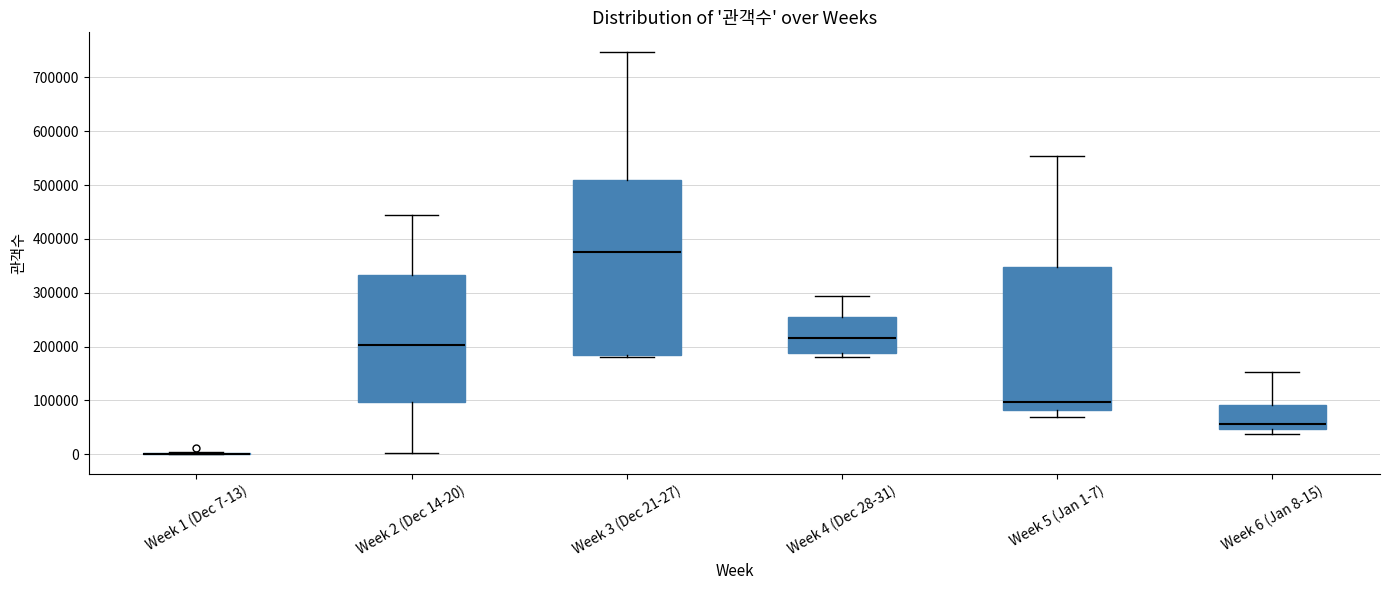

Reading left to right, transcribe this box plot: for each box, give where its median line is, the range the box spans, and where its two whiskers end, as read against the y-axis. The values are not printed on the chart, so give them approximately, as read against the axis.

Week 1 (Dec 7-13): box collapsed to a line at 0, whiskers 0 to 0
Week 2 (Dec 14-20): median 200000, box 100000 to 330000, whiskers 0 to 450000
Week 3 (Dec 21-27): median 370000, box 190000 to 510000, whiskers 180000 to 750000
Week 4 (Dec 28-31): median 220000, box 190000 to 260000, whiskers 180000 to 290000
Week 5 (Jan 1-7): median 100000, box 80000 to 350000, whiskers 70000 to 550000
Week 6 (Jan 8-15): median 60000, box 50000 to 90000, whiskers 40000 to 150000